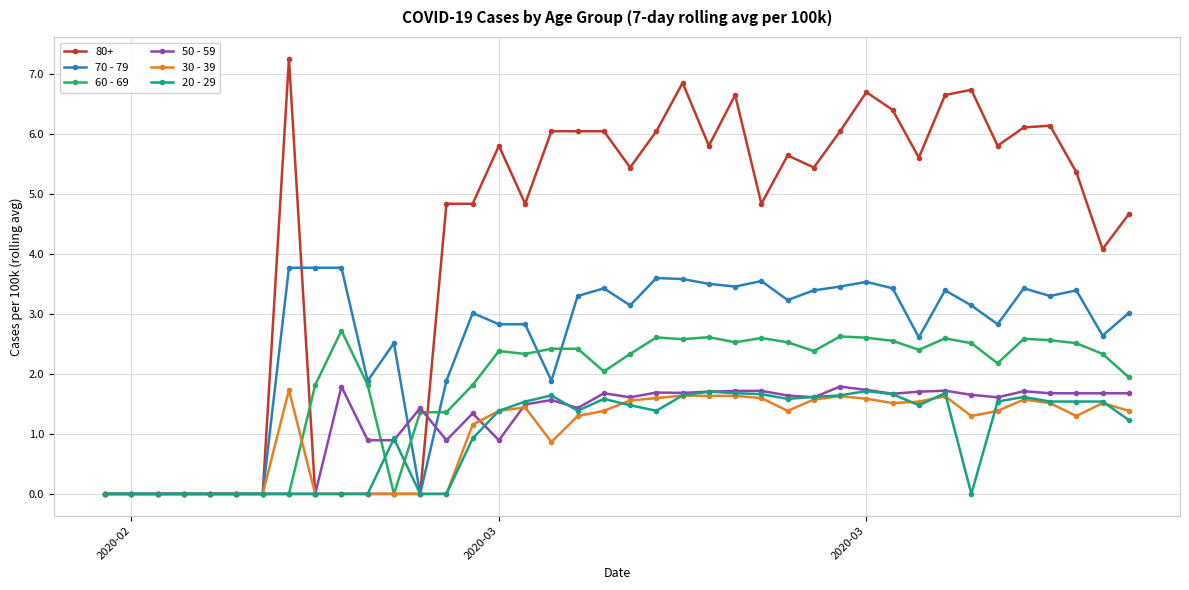

True or false: 20 - 29 has more than 1 interior local peaks.

True